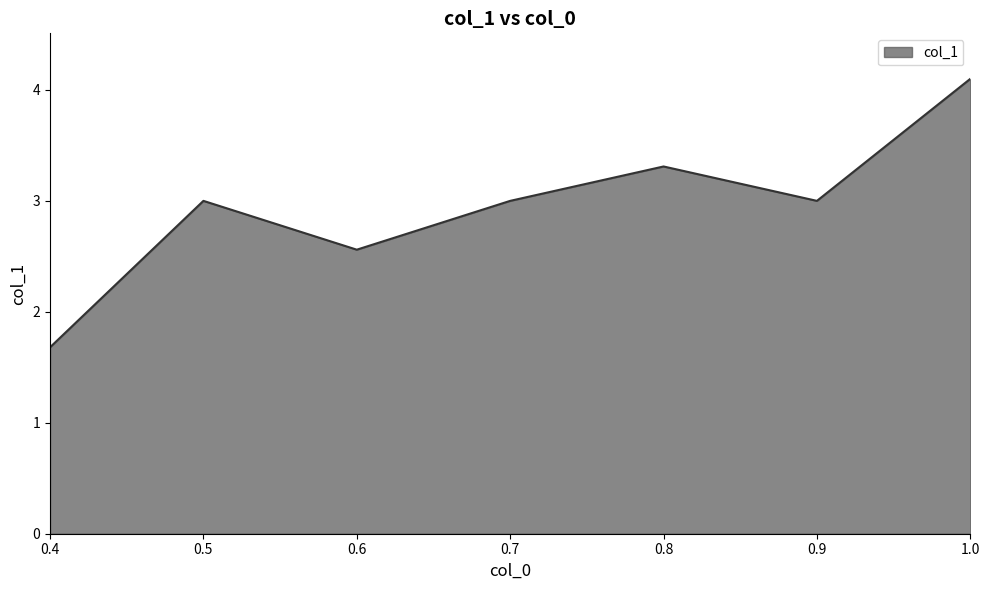

How many points are higher than both their immediate neighbors (excluding endpoints)?

2